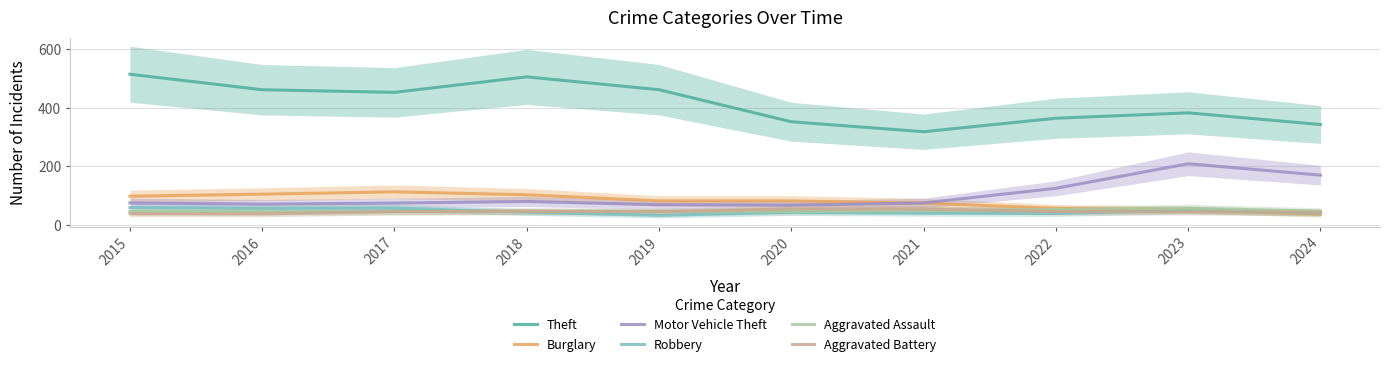

What is the highest value of the Theft series?

515.0